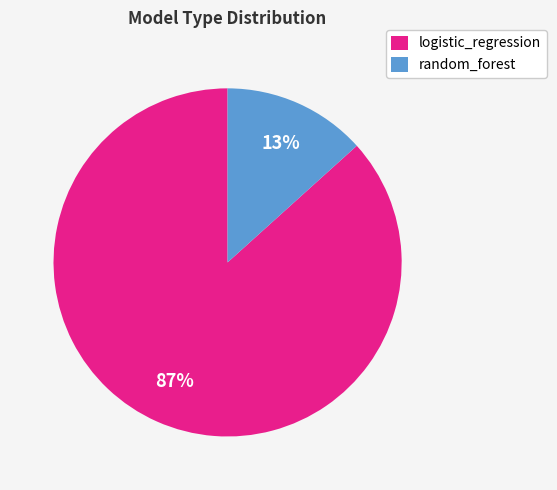

The random_forest slice represents 13% of the pie. True or false?

True